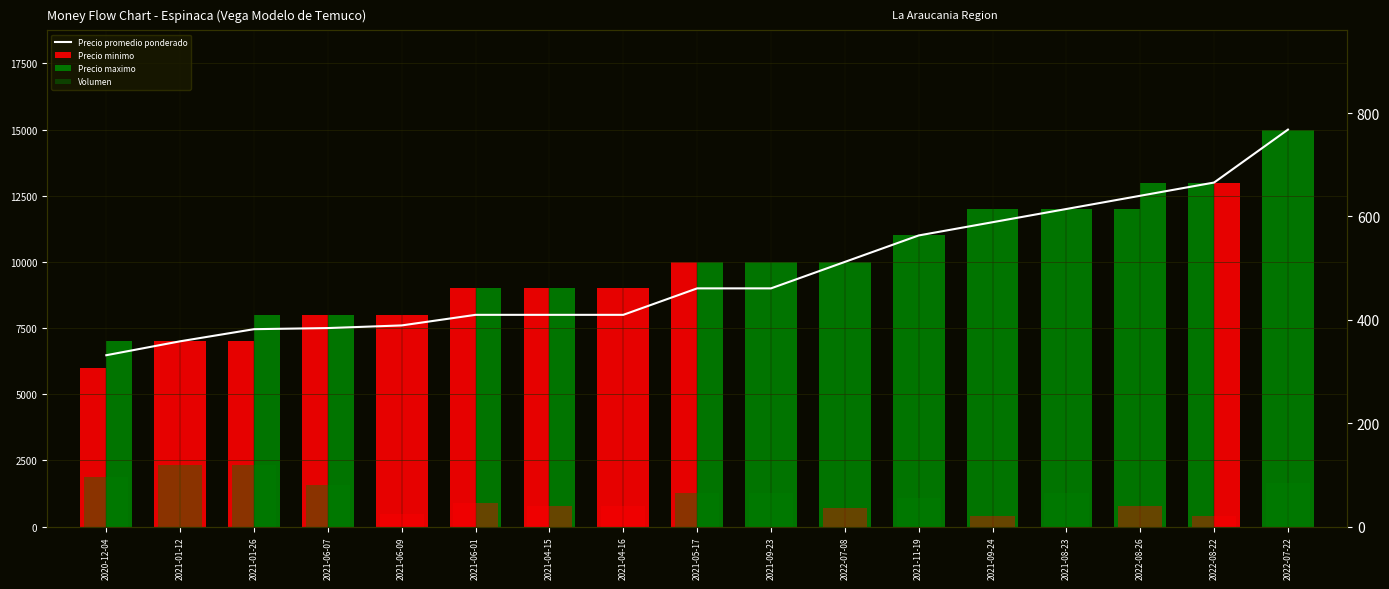

How many bars are there in each group?

4